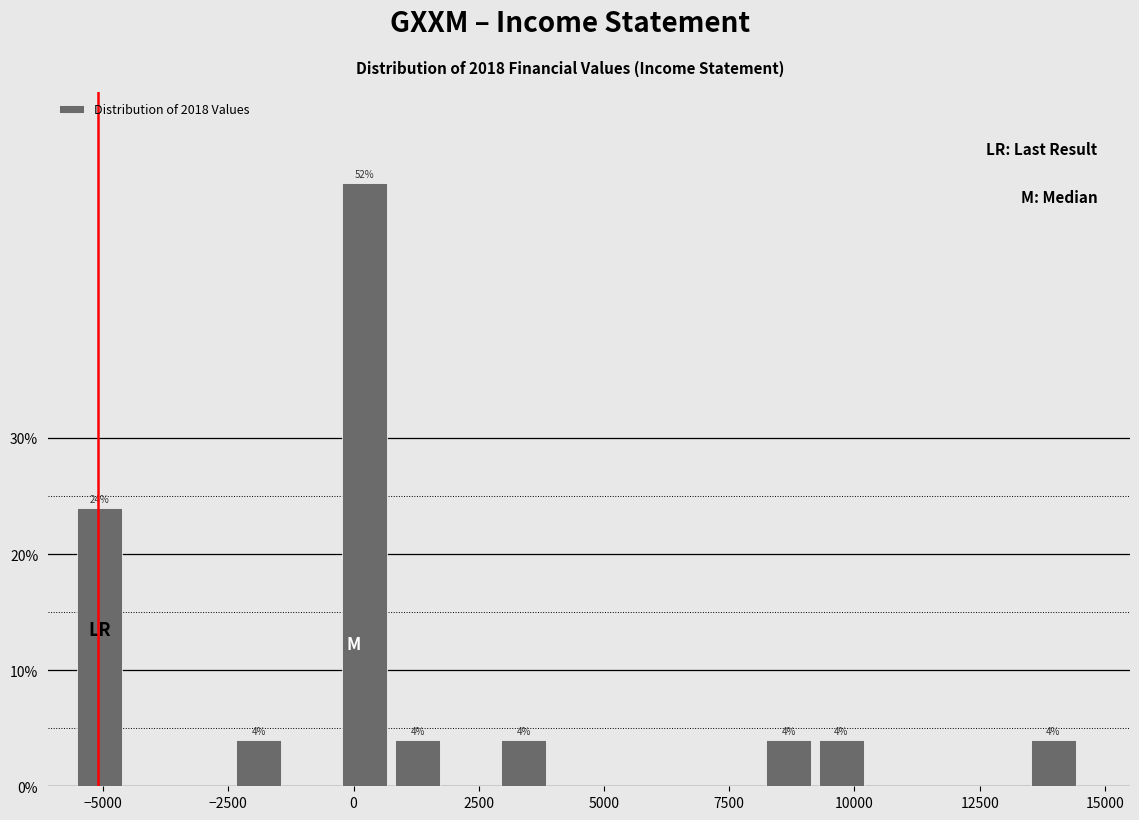

Around what value on the x-axis is the tallest bar? Give the approximate position of its centre, as read against the axis.

0